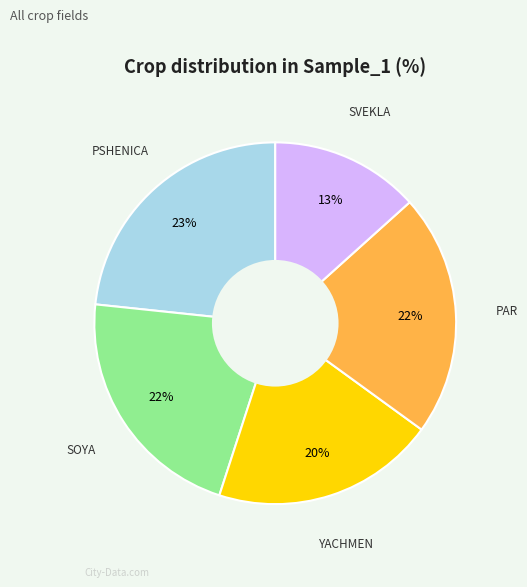

To the nearest percent, what is the average slice percentage?

20%